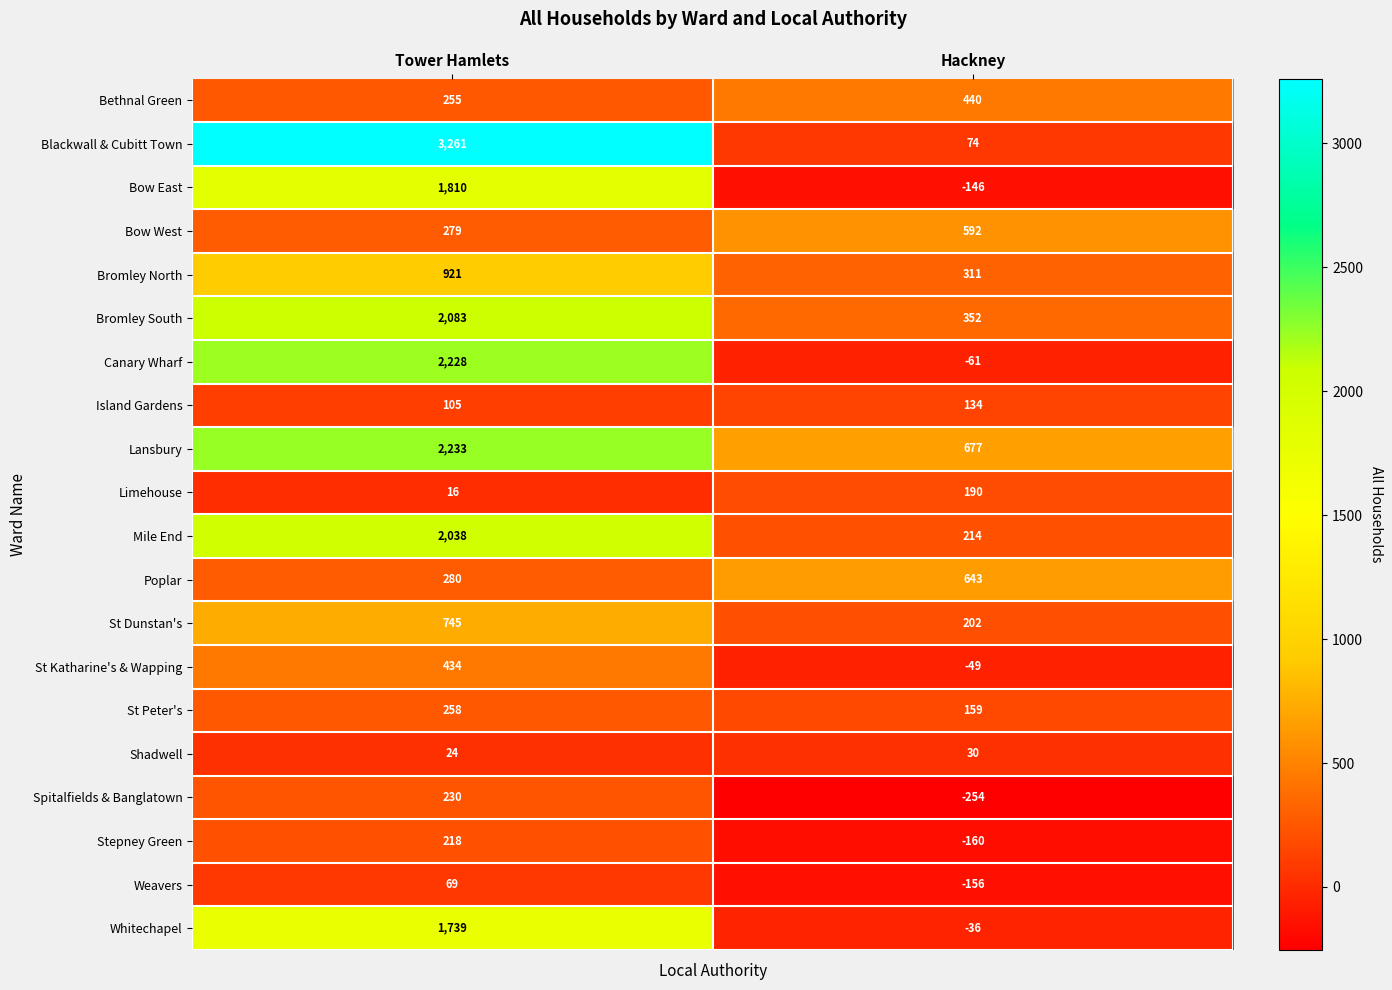

List the series in order of their peak value, lowest first.

Shadwell, Weavers, Island Gardens, Limehouse, Stepney Green, Spitalfields & Banglatown, St Peter's, St Katharine's & Wapping, Bethnal Green, Bow West, Poplar, St Dunstan's, Bromley North, Whitechapel, Bow East, Mile End, Bromley South, Canary Wharf, Lansbury, Blackwall & Cubitt Town